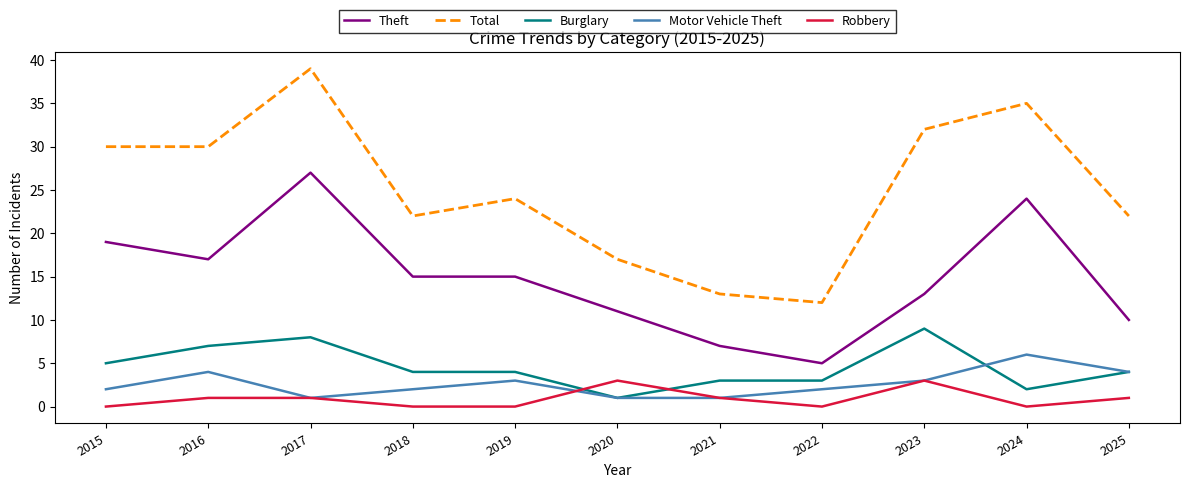

True or false: Burglary has a value of 3 at 2022.

True